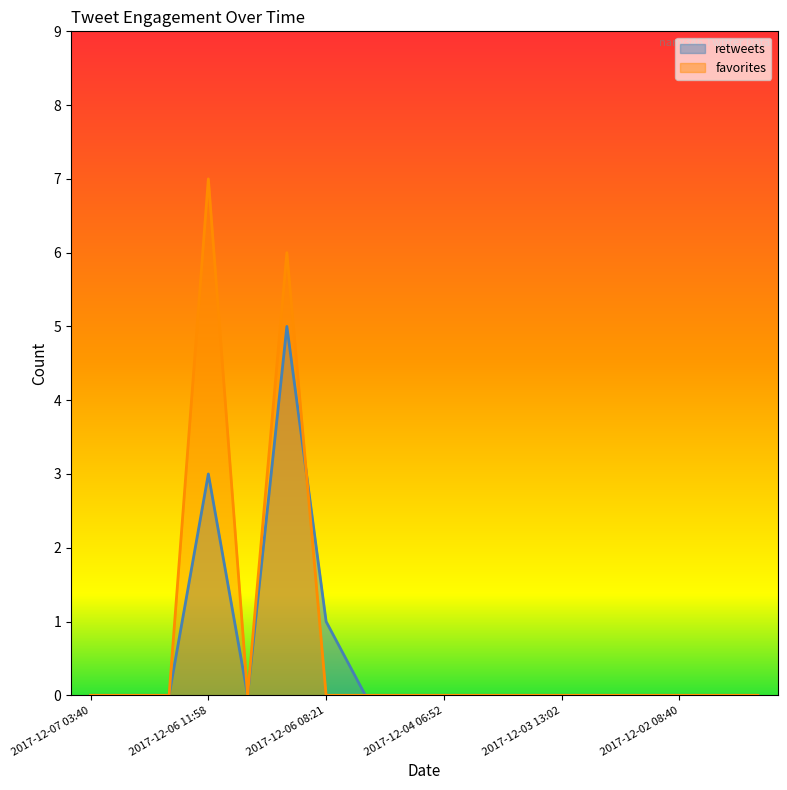

What is the difference between the retweets values at 2017-12-06 08:21 and 2017-11-28 05:23?

1